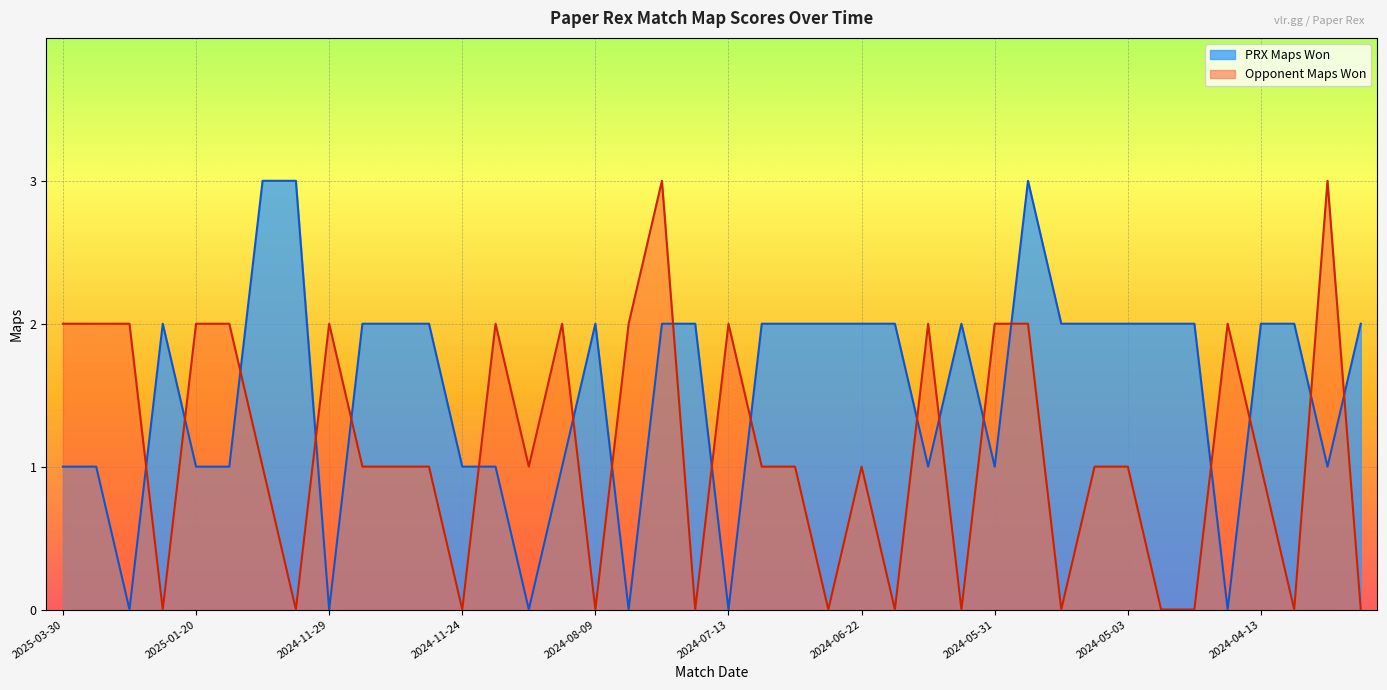

List the series in order of their overall mean, highest first.

PRX Maps Won, Opponent Maps Won